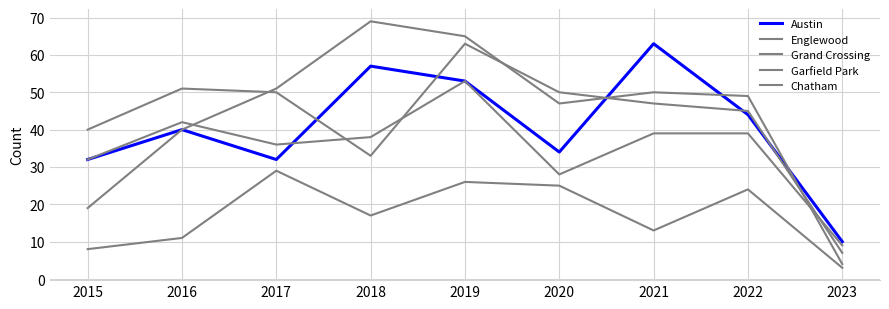

Reading left to right, list all the values displayed in this chart.

Austin: 2015=32	2016=40	2017=32	2018=57	2019=53	2020=34	2021=63	2022=44	2023=10
Englewood: 2015=40	2016=51	2017=50	2018=33	2019=63	2020=50	2021=47	2022=45	2023=7
Grand Crossing: 2015=32	2016=42	2017=36	2018=38	2019=53	2020=28	2021=39	2022=39	2023=9
Garfield Park: 2015=19	2016=40	2017=51	2018=69	2019=65	2020=47	2021=50	2022=49	2023=4
Chatham: 2015=8	2016=11	2017=29	2018=17	2019=26	2020=25	2021=13	2022=24	2023=3